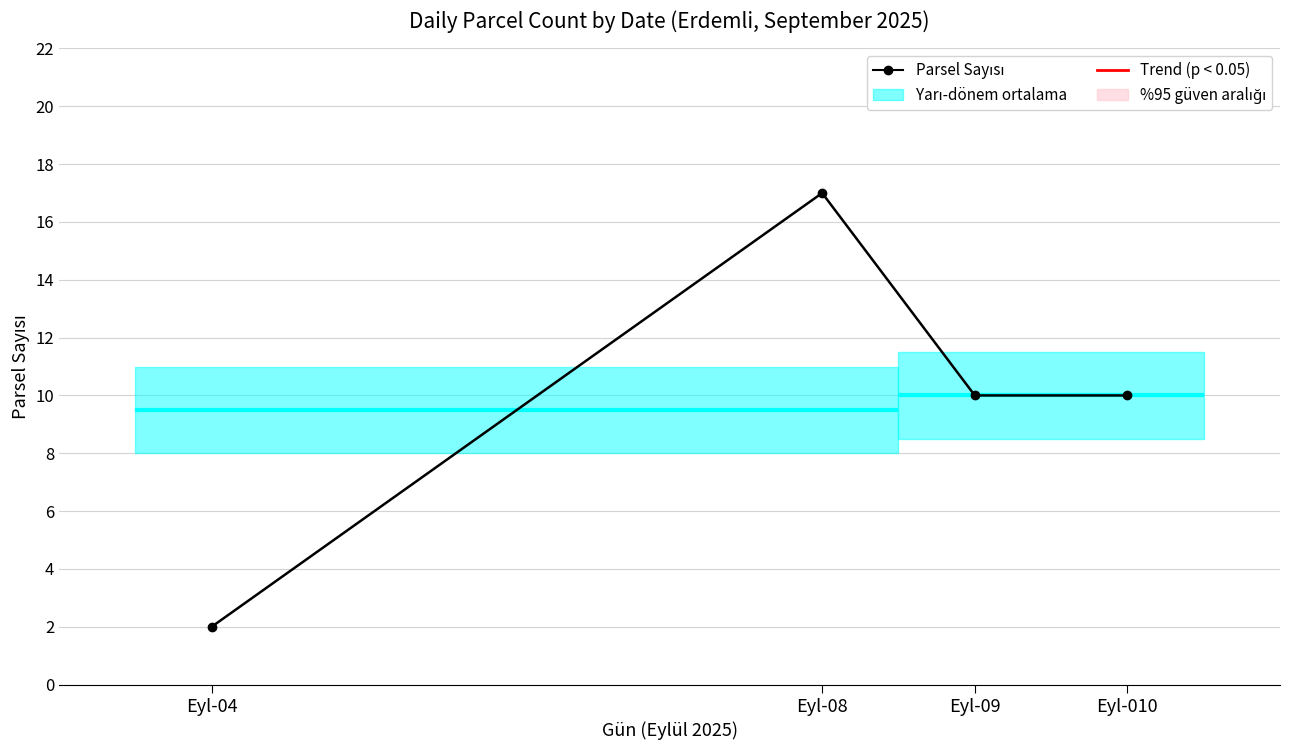

True or false: there are more than 0 points higher than both neighbors.

True